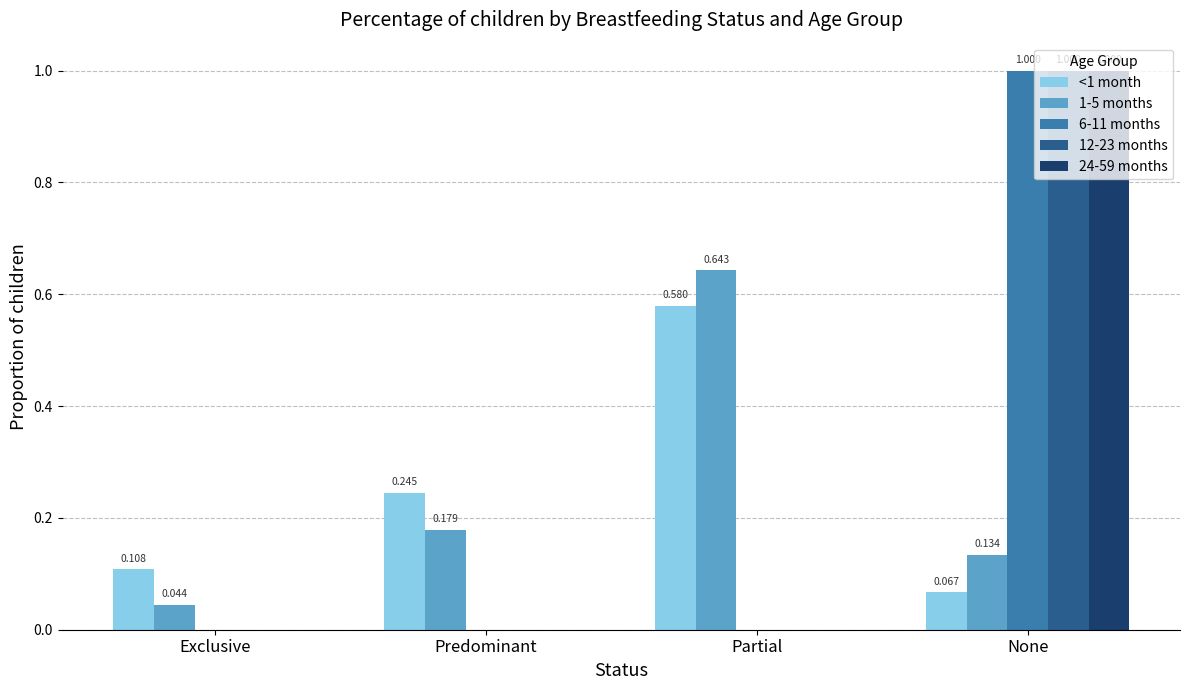

Which label corresponds to the largest value in the chart?

None